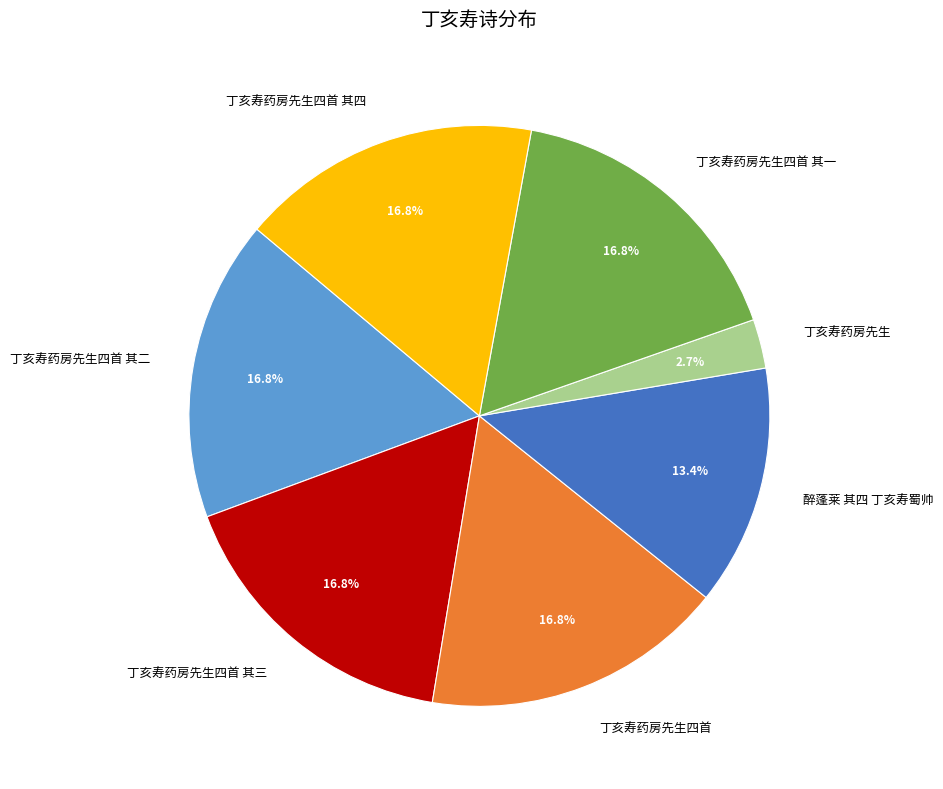

To the nearest percent, what is the difference between the largest and smallest slice percentages?

14%